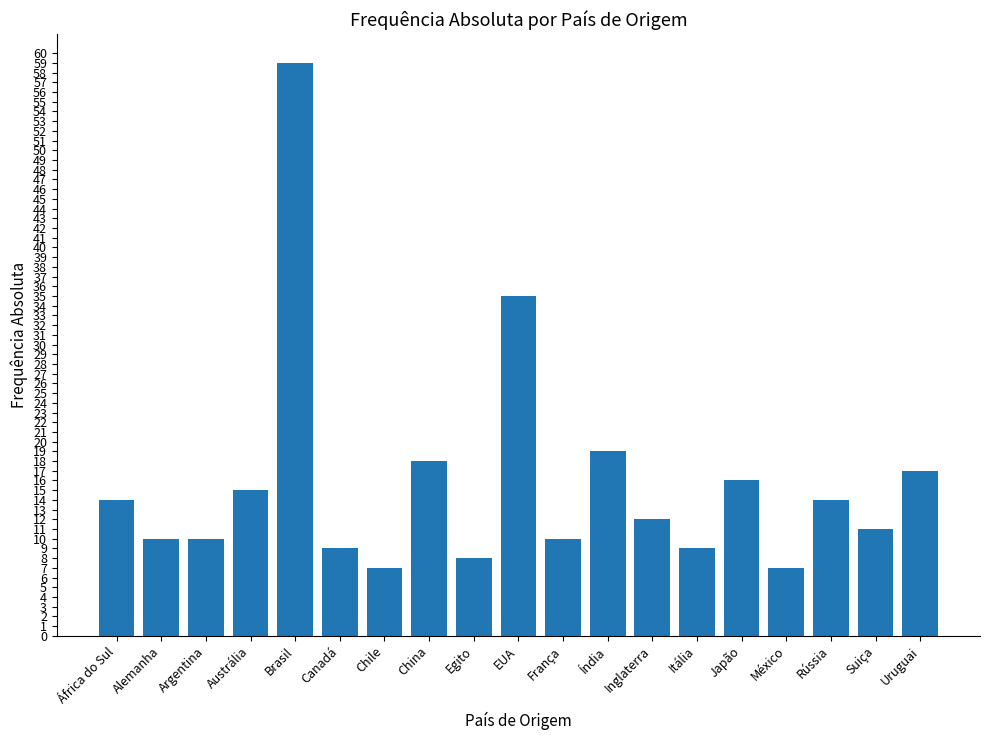

How many bars are there in total?

19